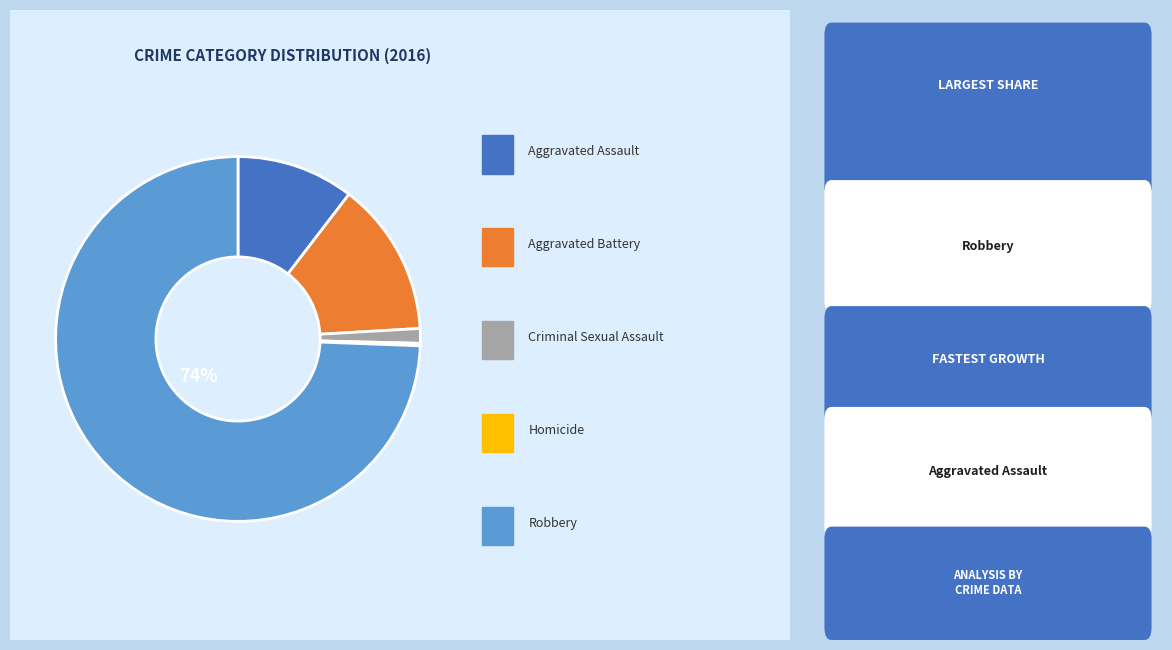

Is there a majority slice in this chart?

Yes